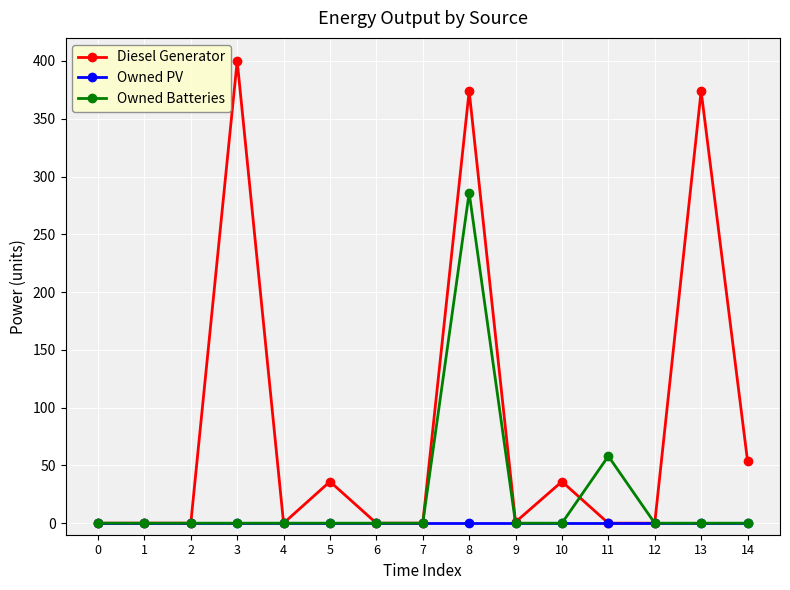

True or false: Owned Batteries has more than 1 points higher than both neighbors.

True